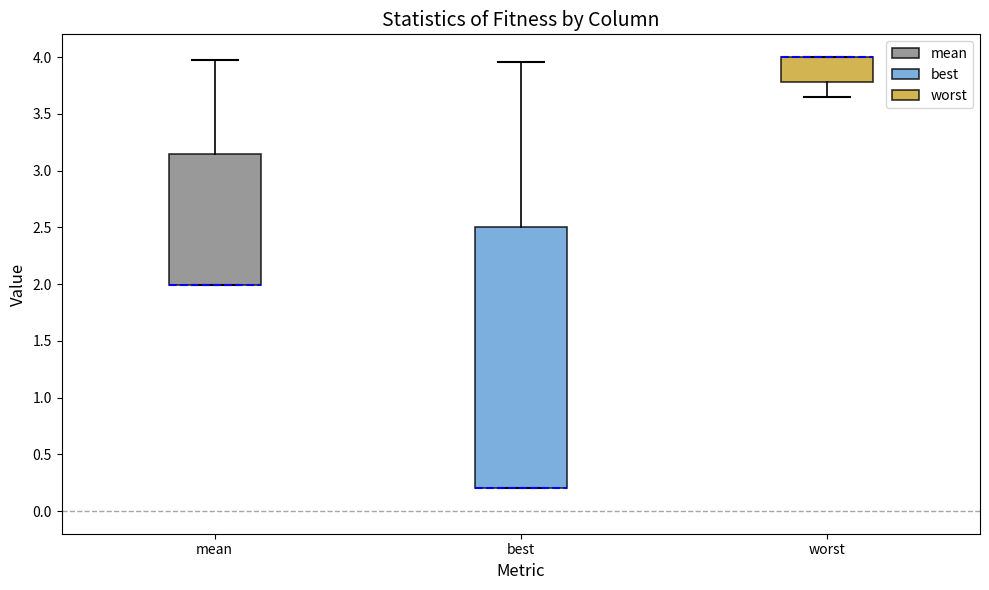

Where is the upper edge of the box for best on the y-axis? The values are not printed on the chart, so give them approximately, as read against the axis.

2.50